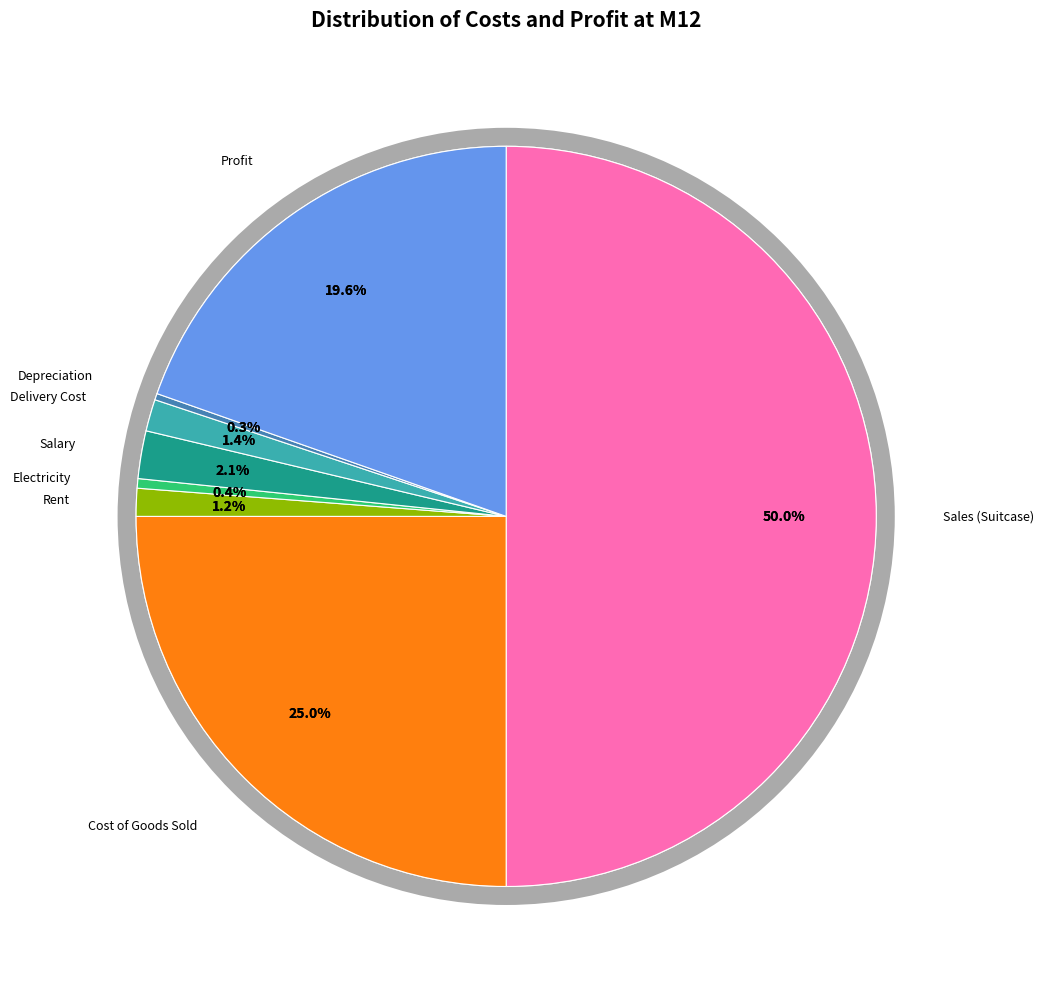

What is the smallest slice in the pie chart?

Depreciation